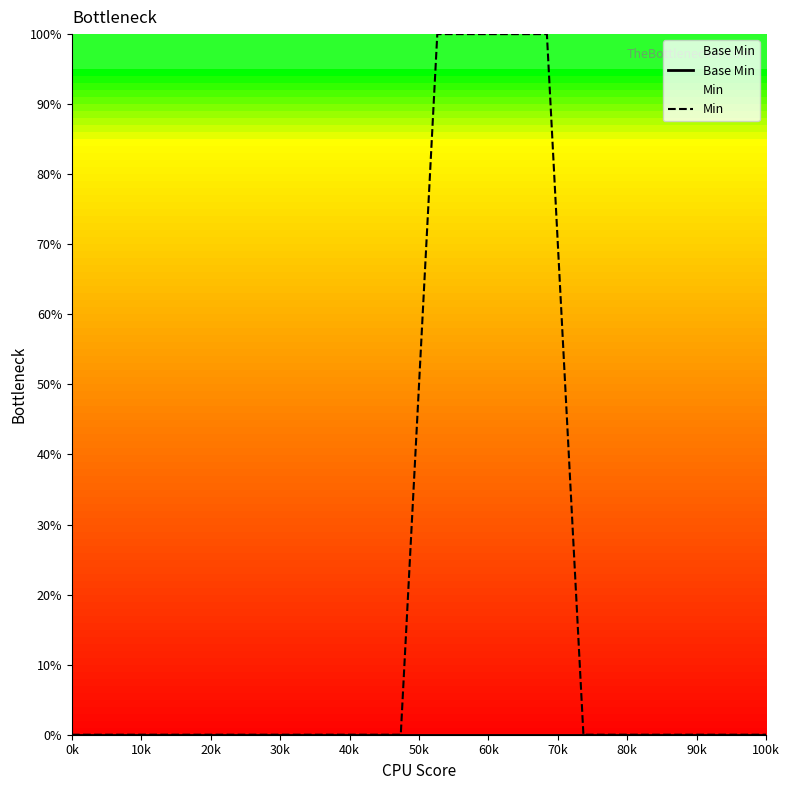

True or false: Min and Base Min intersect in this chart.

False